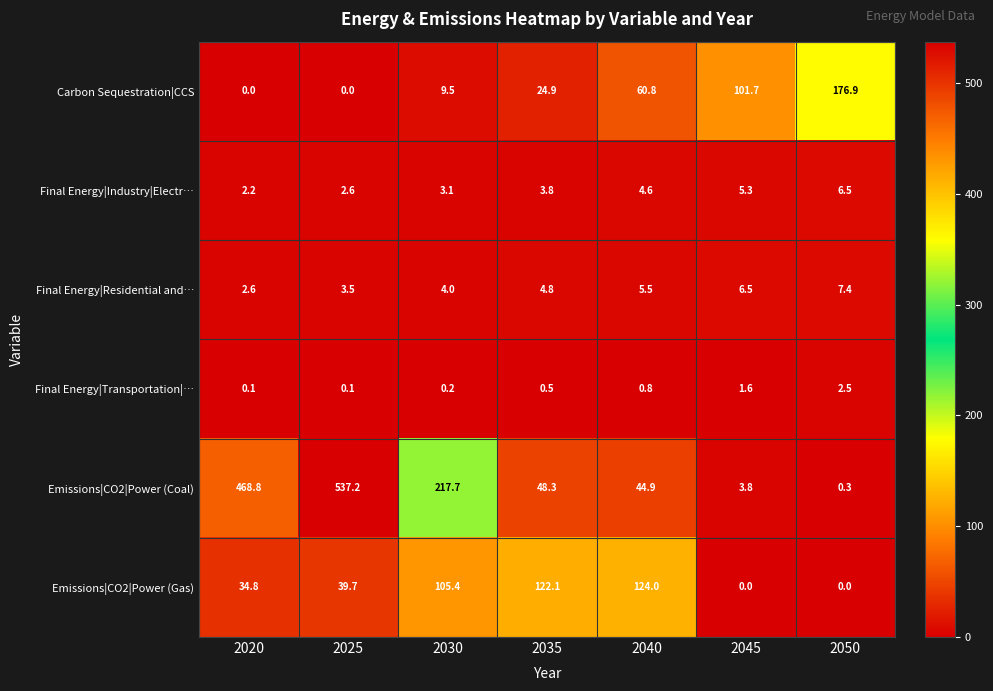

What is the highest value of the Emissions|CO2|Power (Coal) series?

537.2